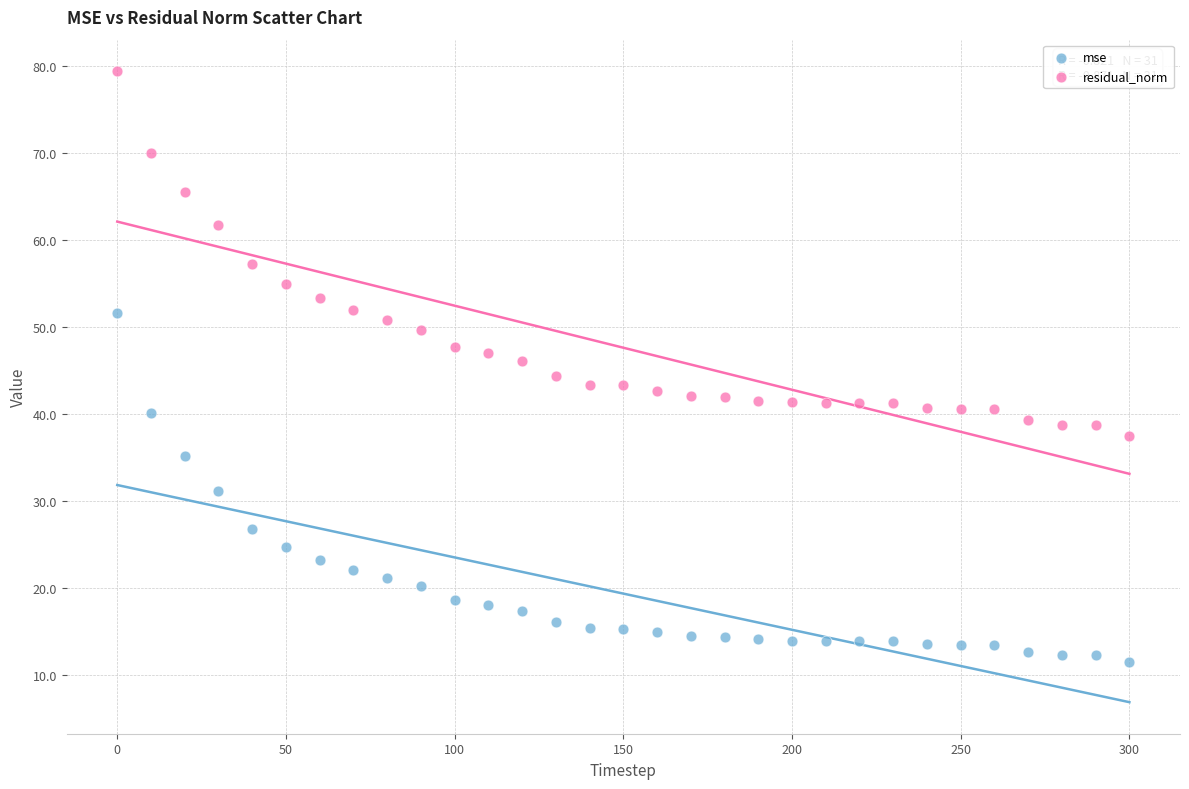

In the residual_norm series, what Y value is closest to 58?

57.2